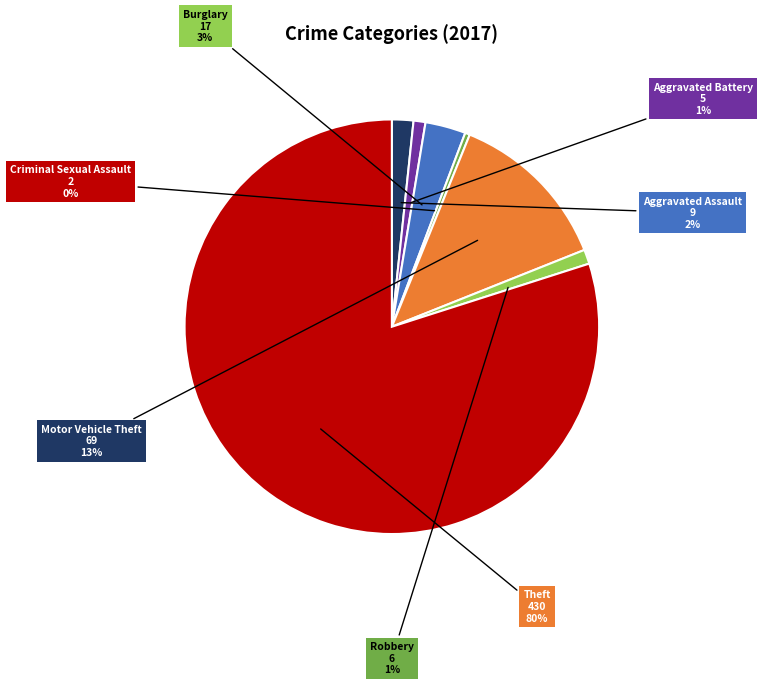

Does any single category account for the majority?

Yes